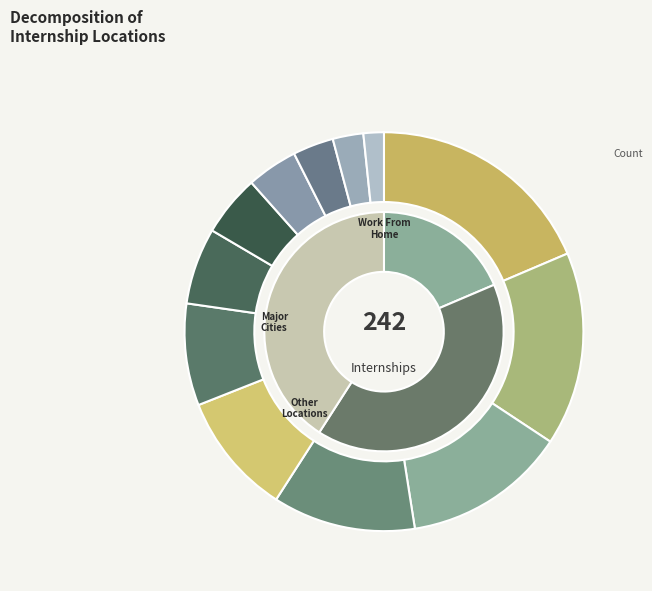

To the nearest percent, what percentage of the pie is Hyderabad?

3%